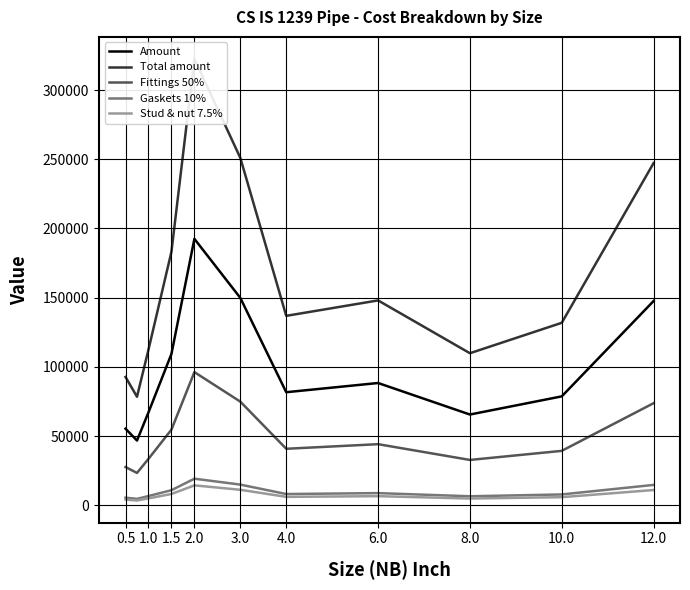

The value of Gaskets 10% at 2.0 is 19250.0. True or false?

True